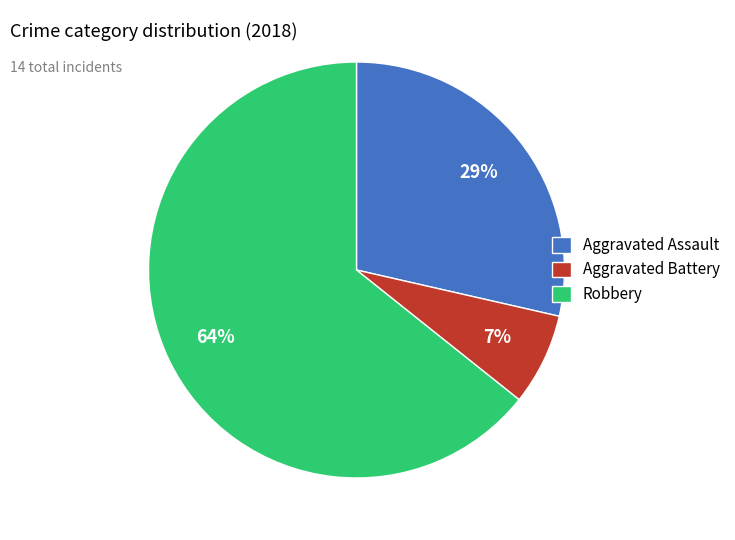

To the nearest percent, what percentage of the pie is Aggravated Assault?

29%